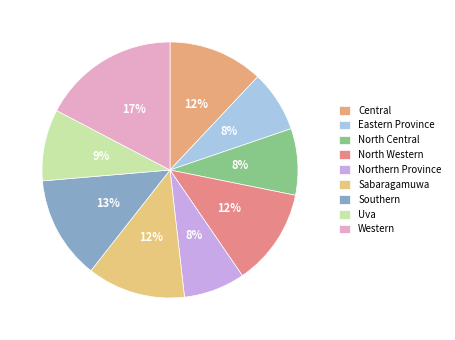

How much of the chart is everything except Northern Province?

92.2%